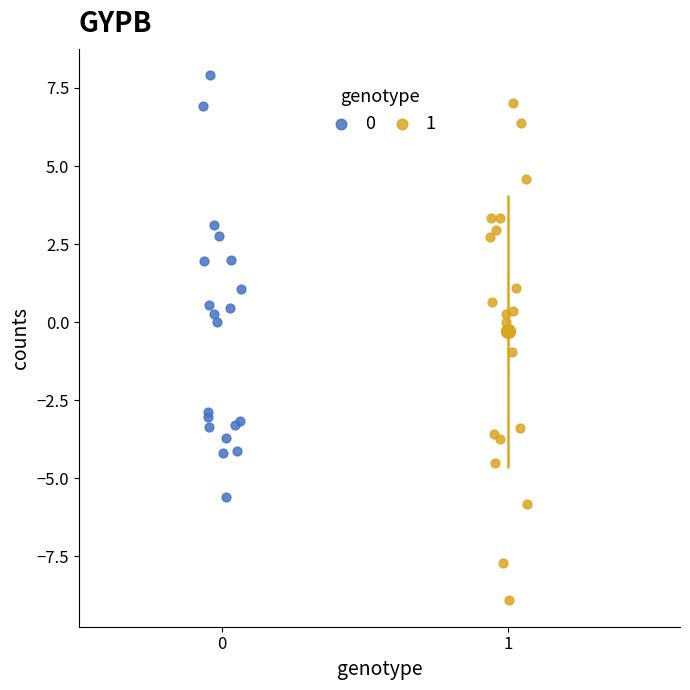

Which series has the widest spread of Y values?

1